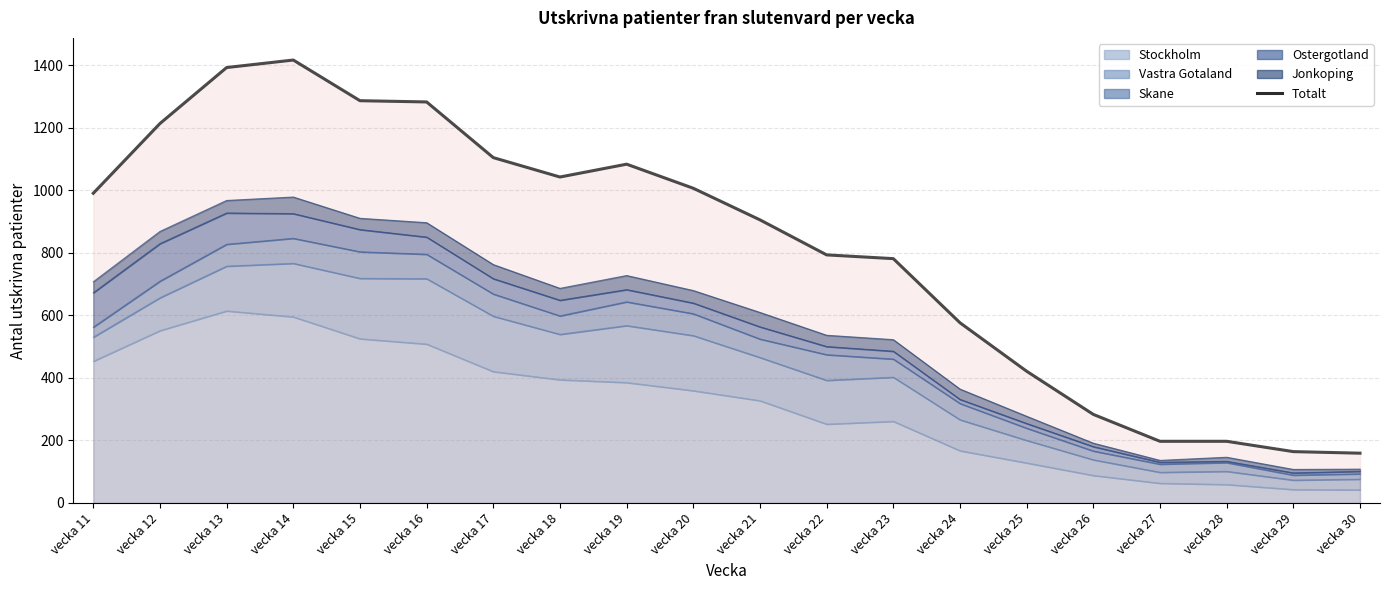

What is the sum of all values?

16290